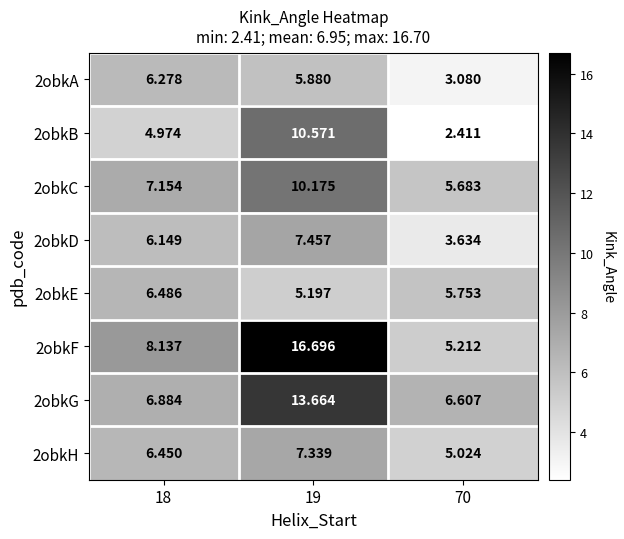

Is the value of 2obkF at 18 greater than the value of 2obkE at 19?

Yes